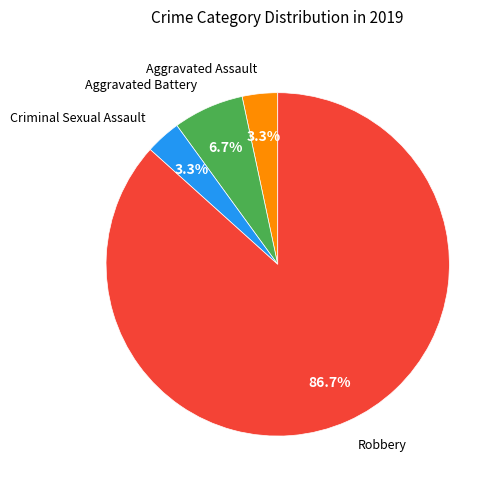

Is there any slice that represents more than half of the pie?

Yes